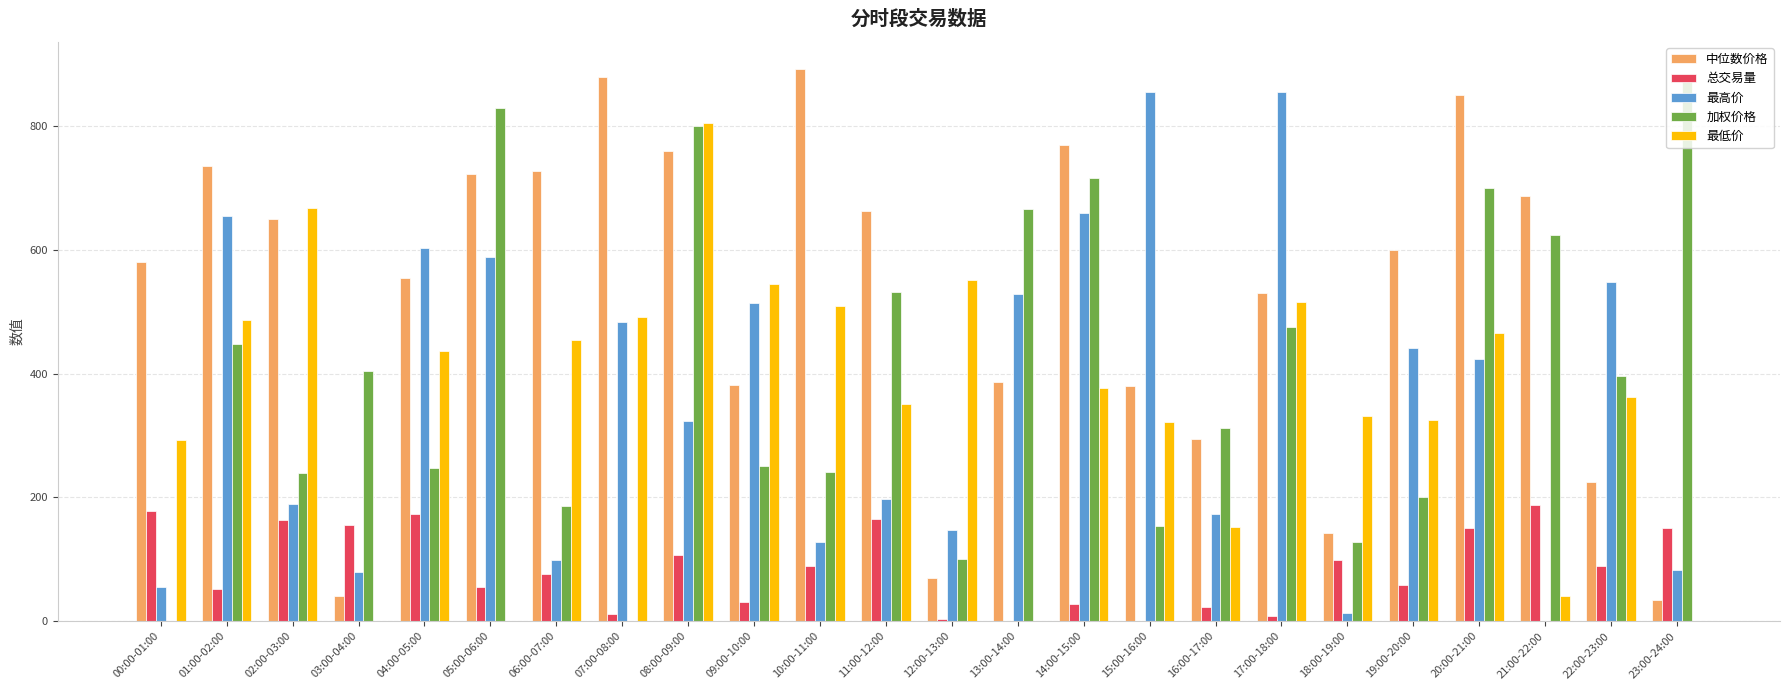

Where is 最低价 nearest to the value 402?

14:00-15:00